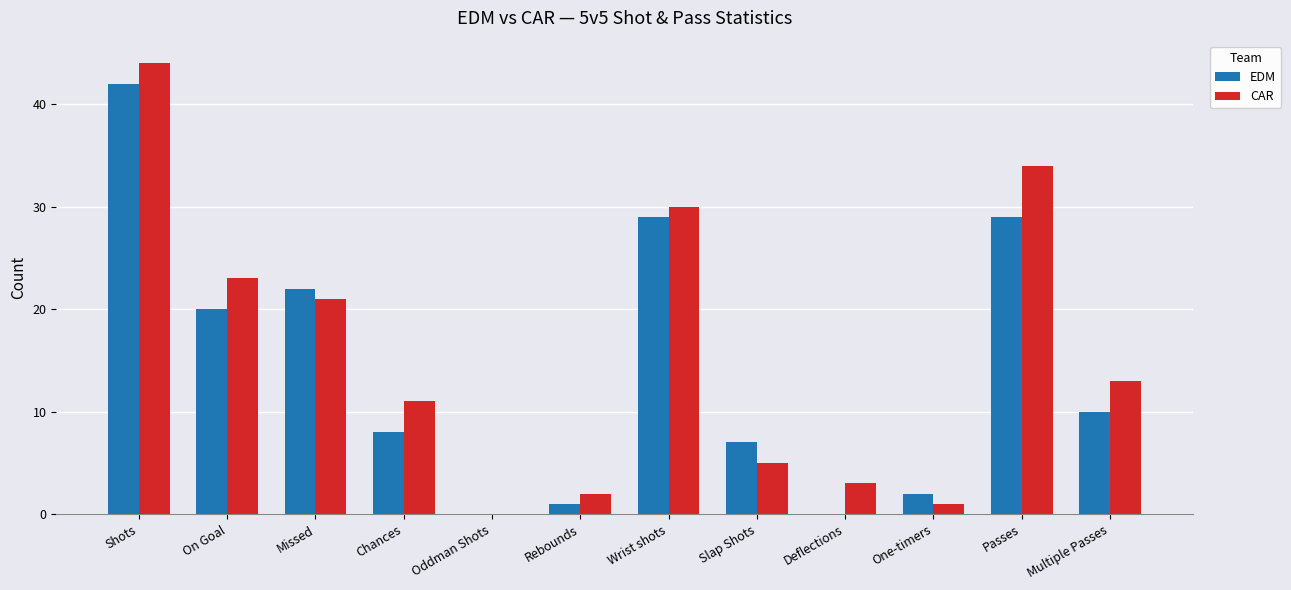

Reading left to right, transcribe all the data shown in this chart.

EDM: 42	20	22	8	0	1	29	7	0	2	29	10
CAR: 44	23	21	11	0	2	30	5	3	1	34	13